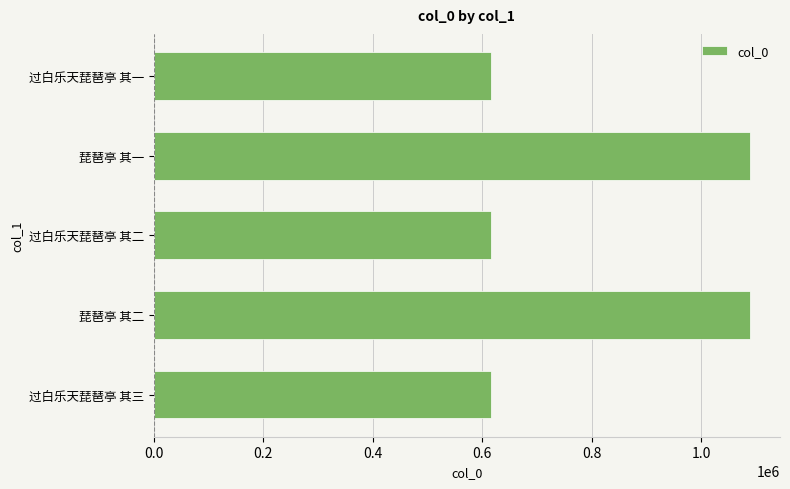

How many categories are shown in the chart?

5